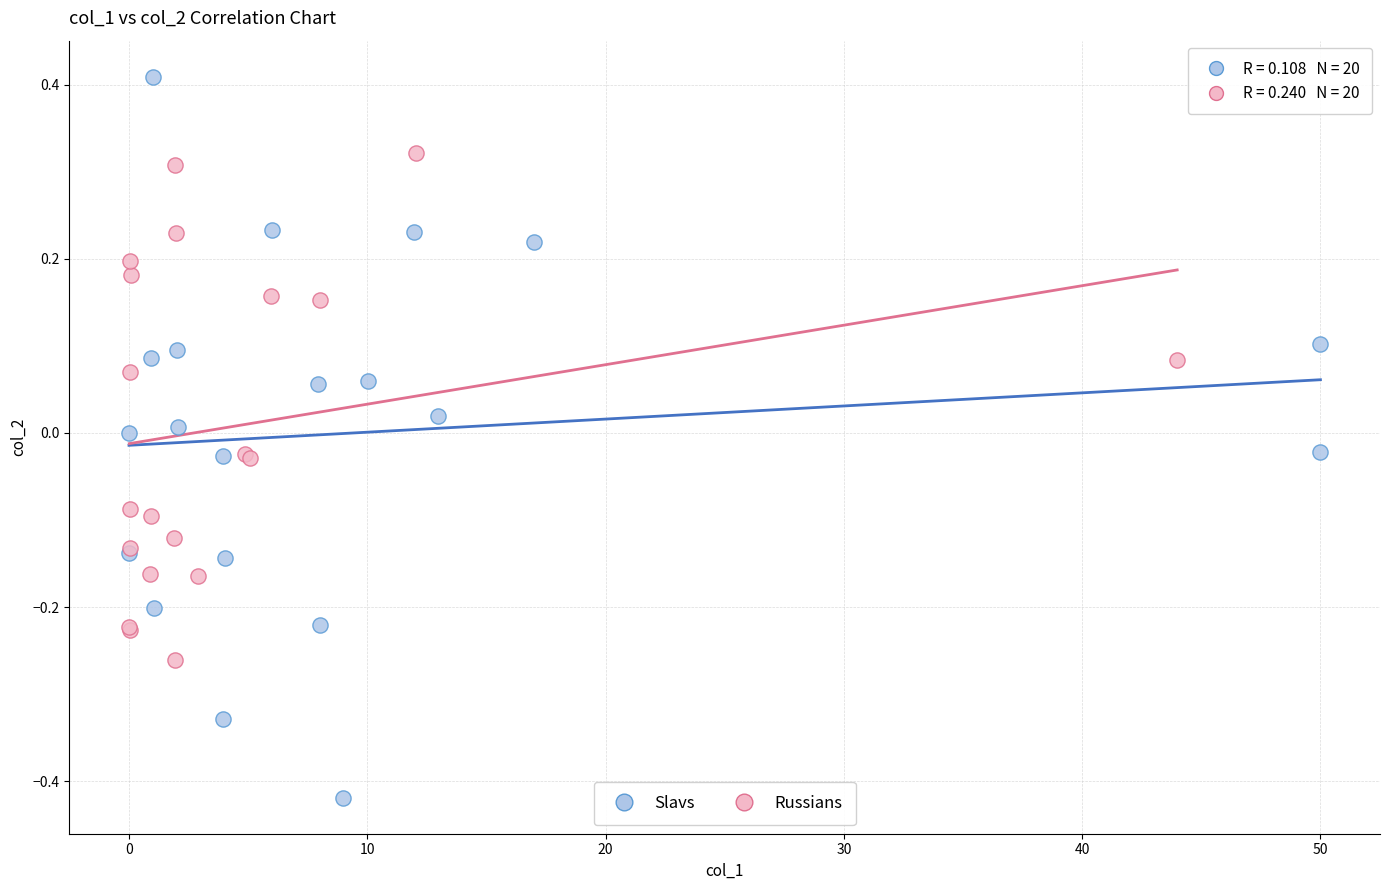

Which series contains the highest Y value?

Slavs